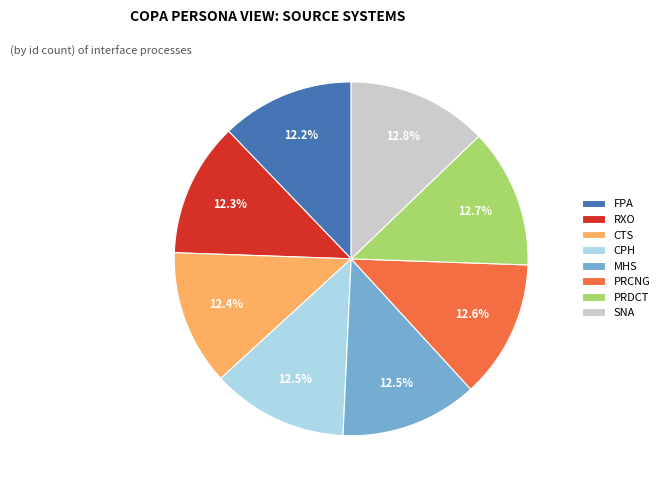

Does any single category account for the majority?

No